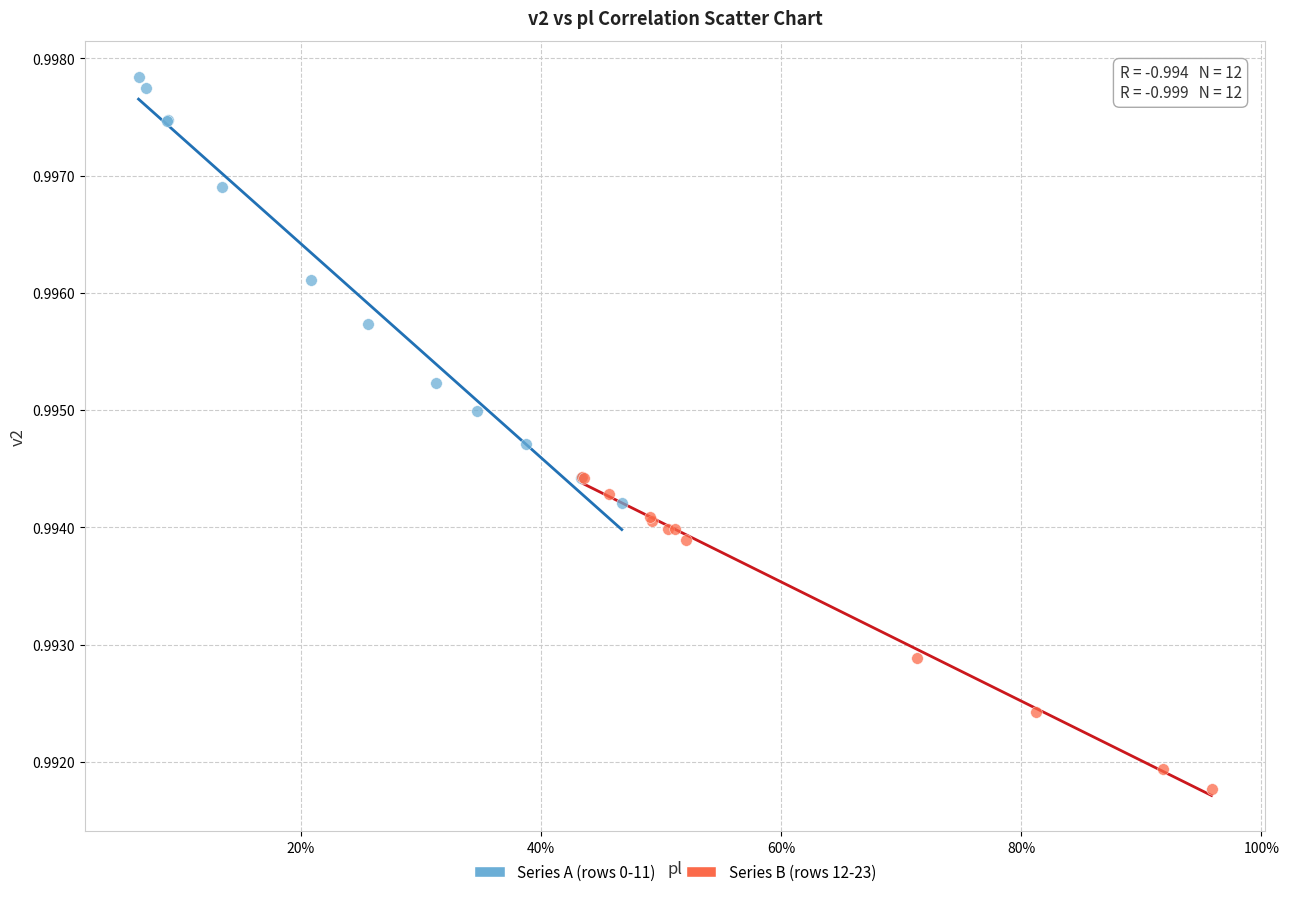

Which series contains the lowest Y value?

Series B (rows 12-23)